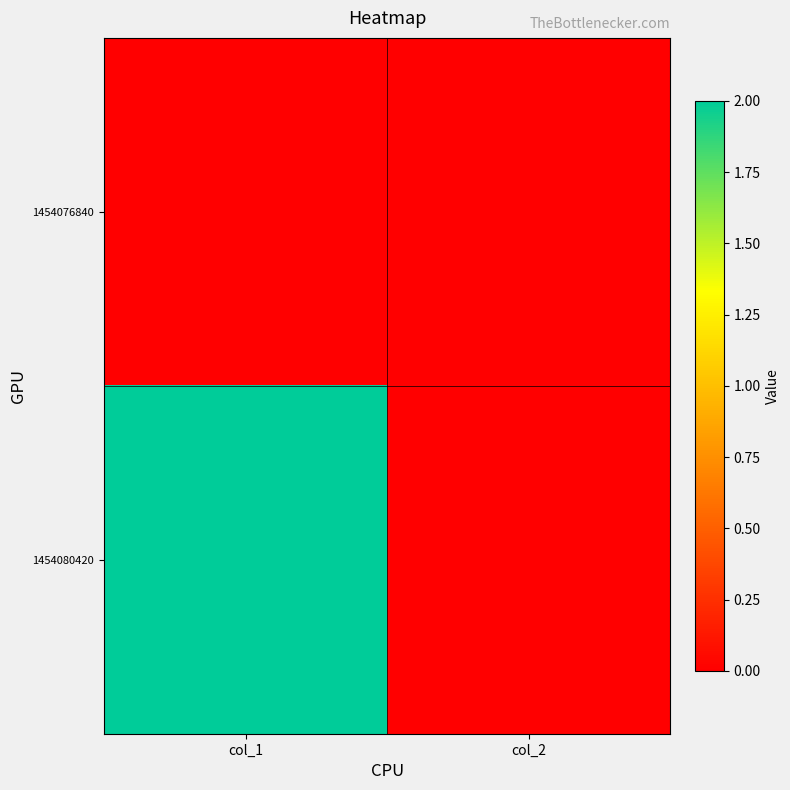

Reading left to right, what are all the values shown in this chart?

1454076840: col_1=0	col_2=0
1454080420: col_1=2	col_2=0